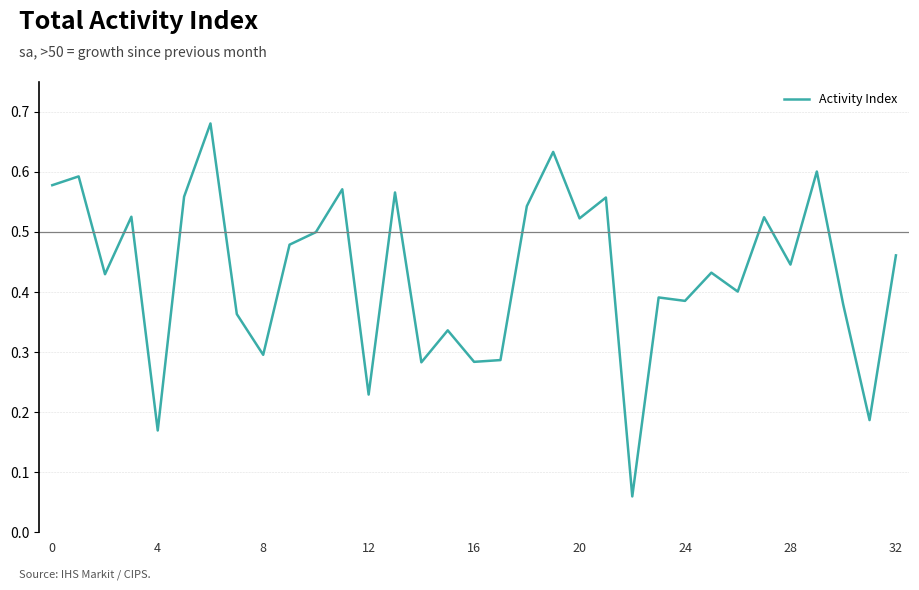

The chart shows a value of 0.8 at 20. True or false?

False